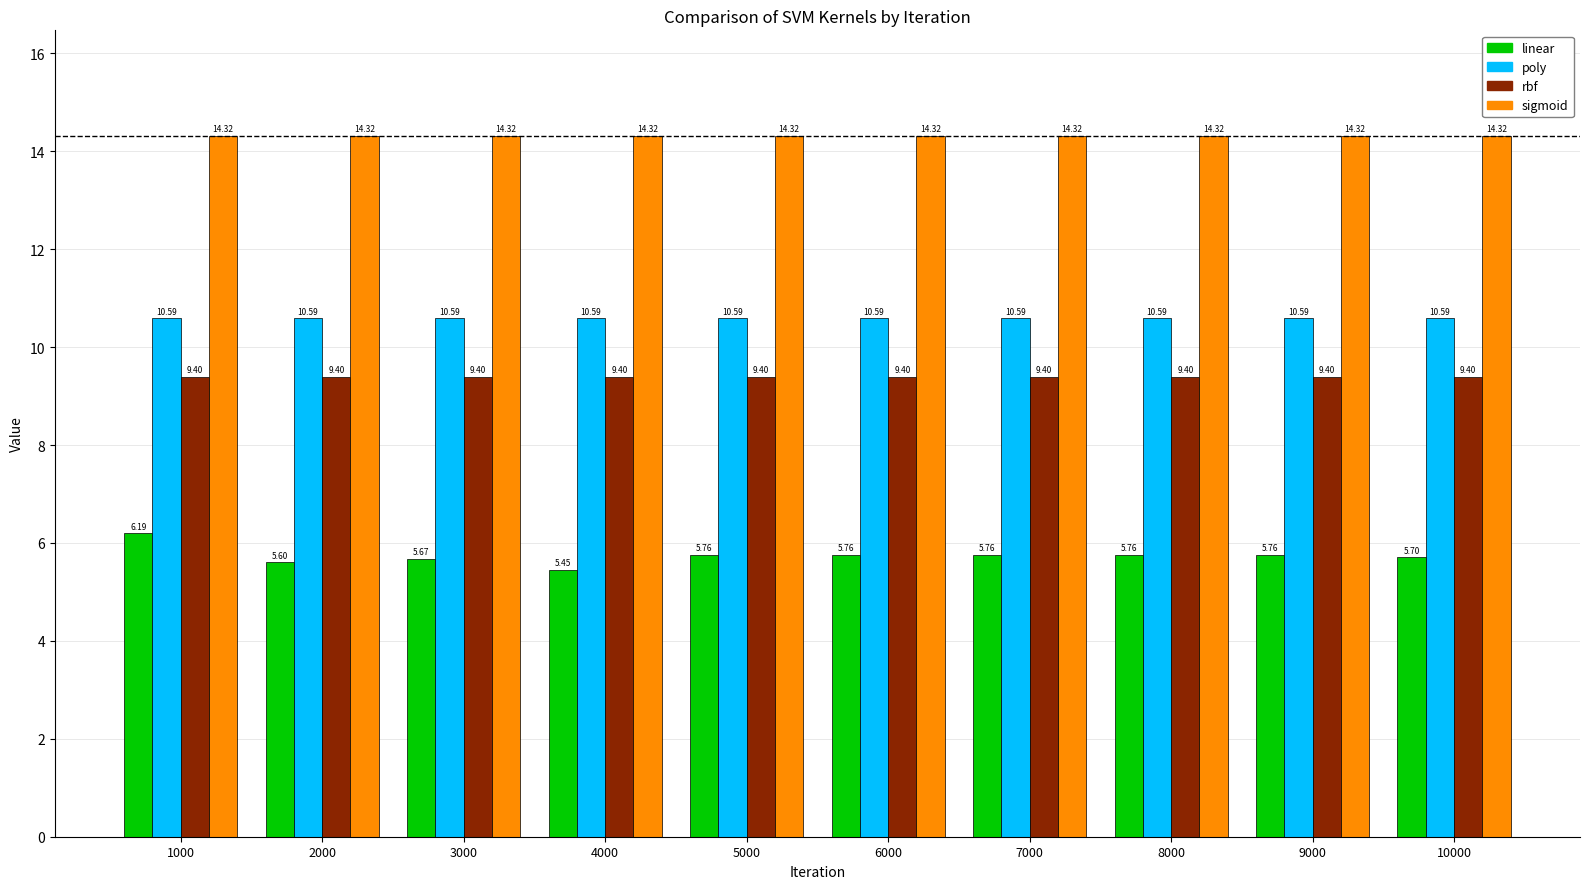

How many bars are there in each group?

4